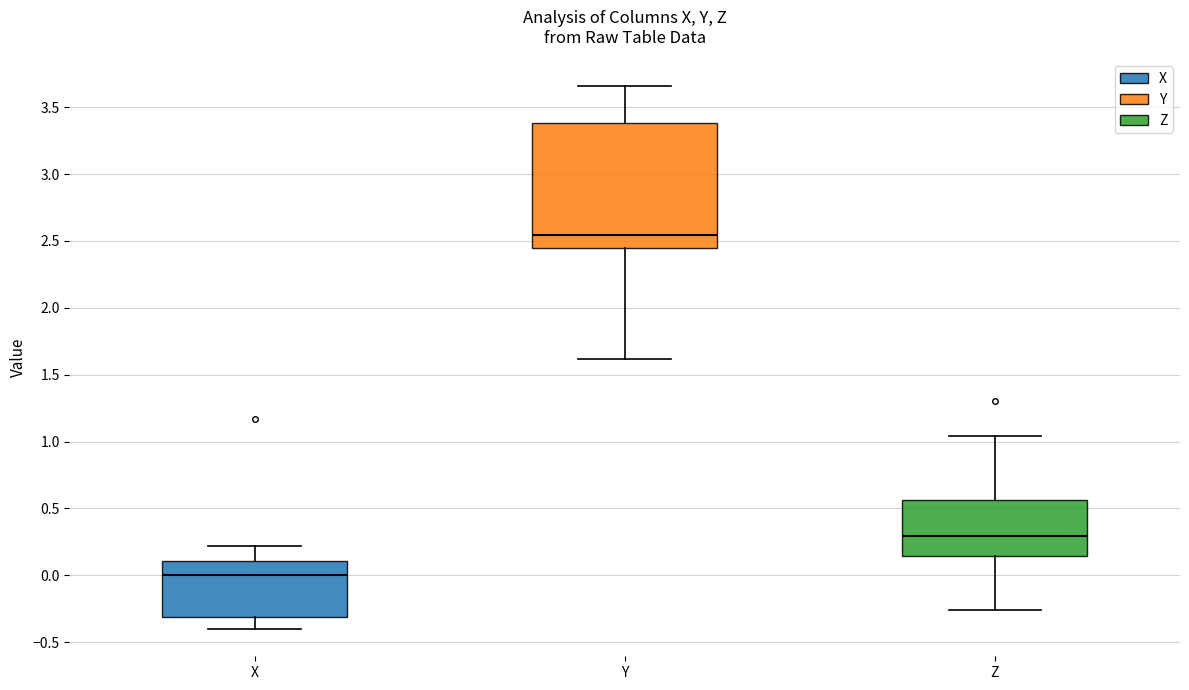

Where does the upper whisker of the box for X end on the y-axis? The values are not printed on the chart, so give them approximately, as read against the axis.

0.20